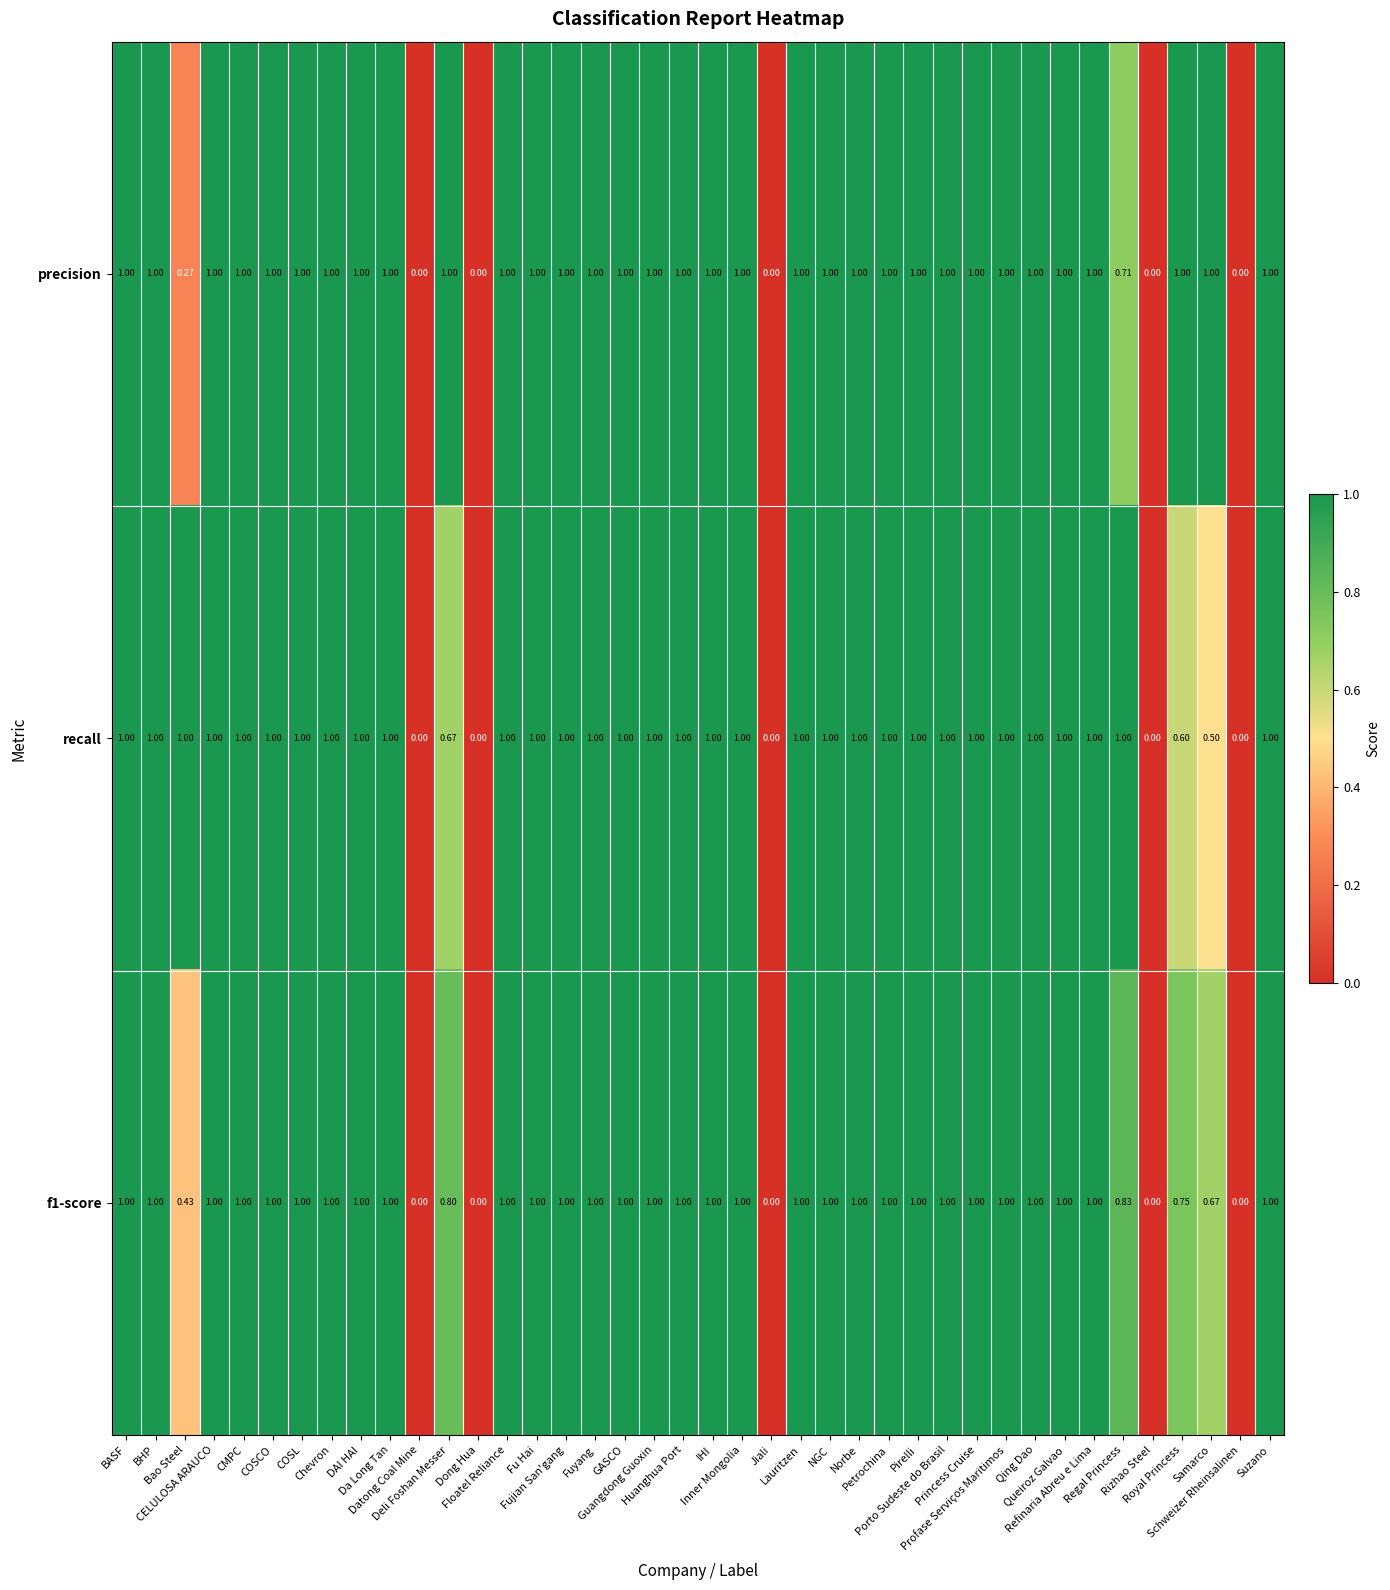

List the series in order of their overall mean, lowest first.

f1-score, recall, precision